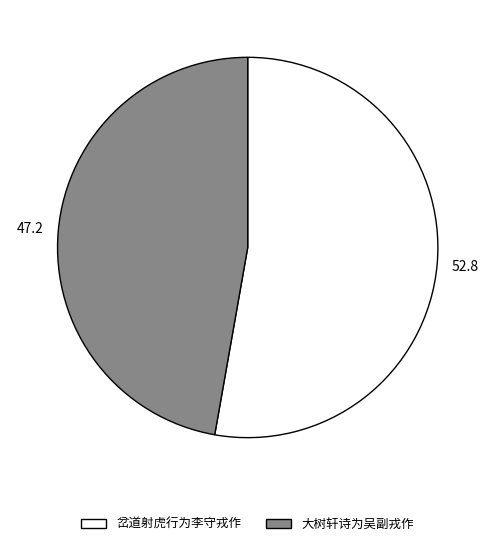

Which slice is the largest?

岔道射虎行为李守戎作